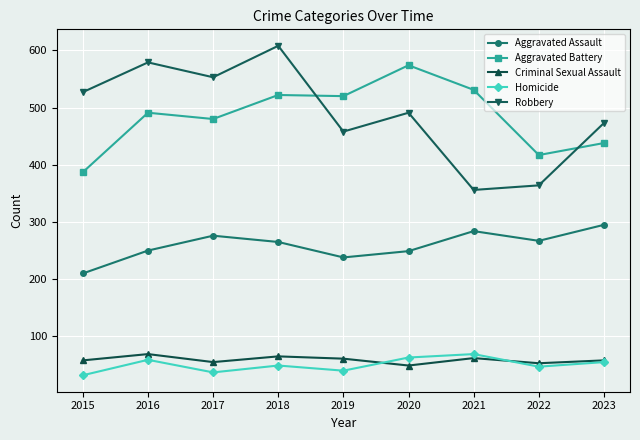

True or false: Homicide and Aggravated Assault cross at least once.

False